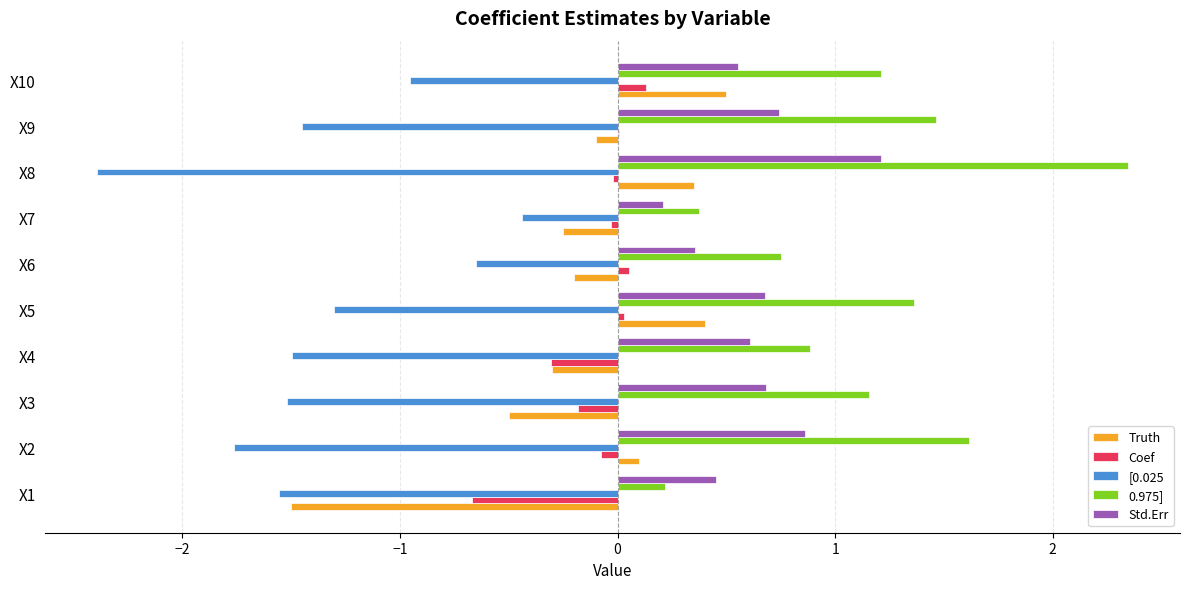

Is it true that Coef equals 0.1 at X6?

True